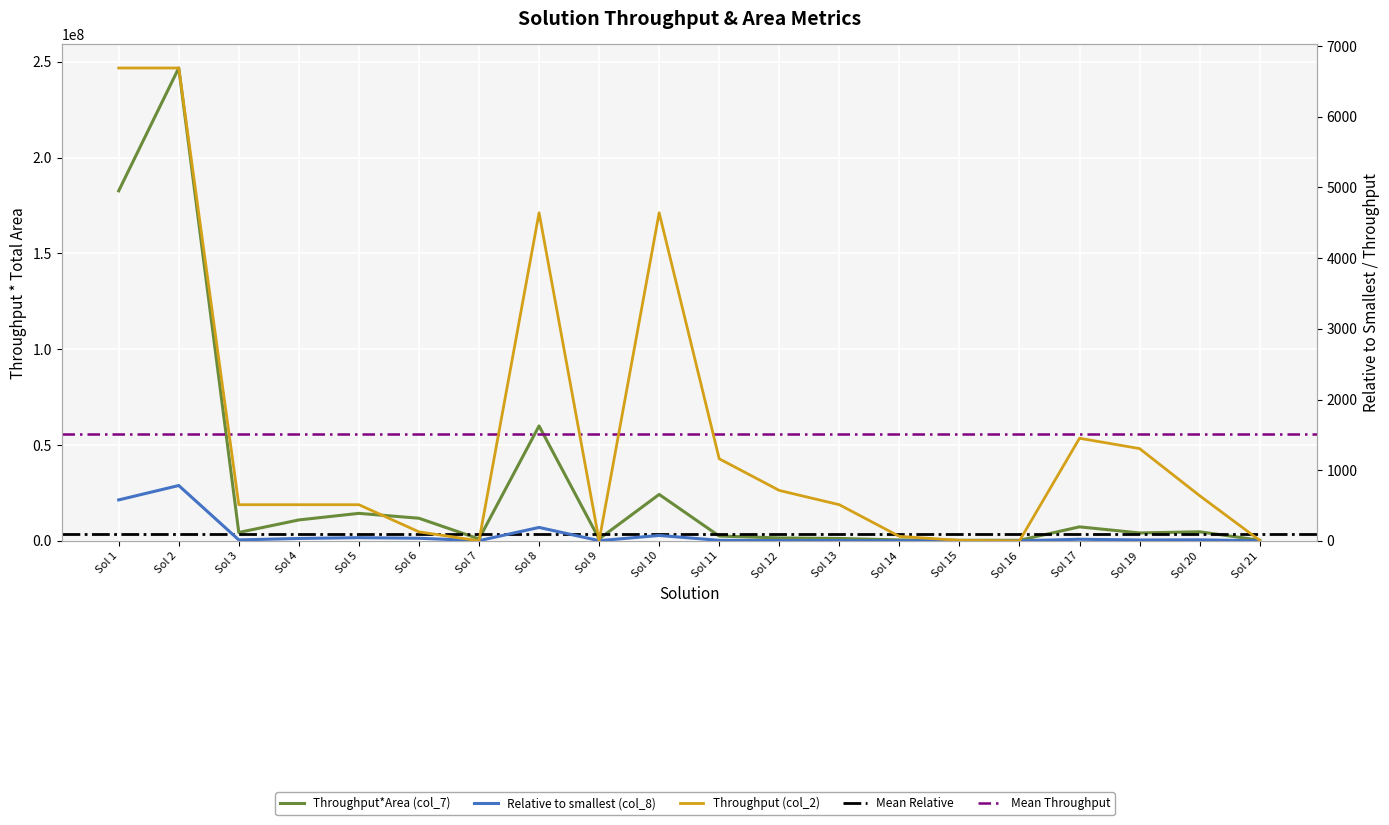

At which category does Relative to smallest (col_8) reach its first local valley?

Sol 3